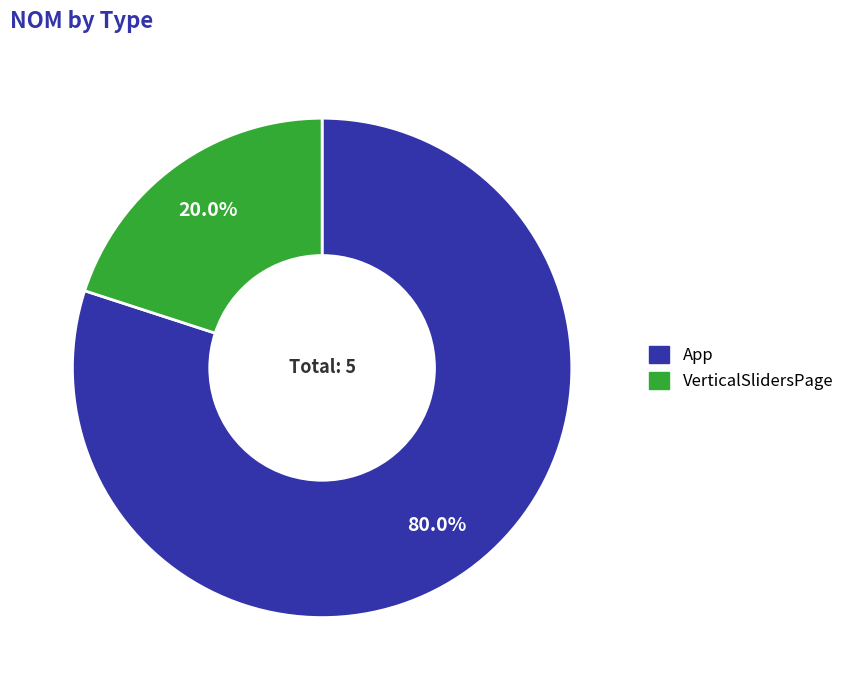

What is the total percentage of App and VerticalSlidersPage?

100.0%